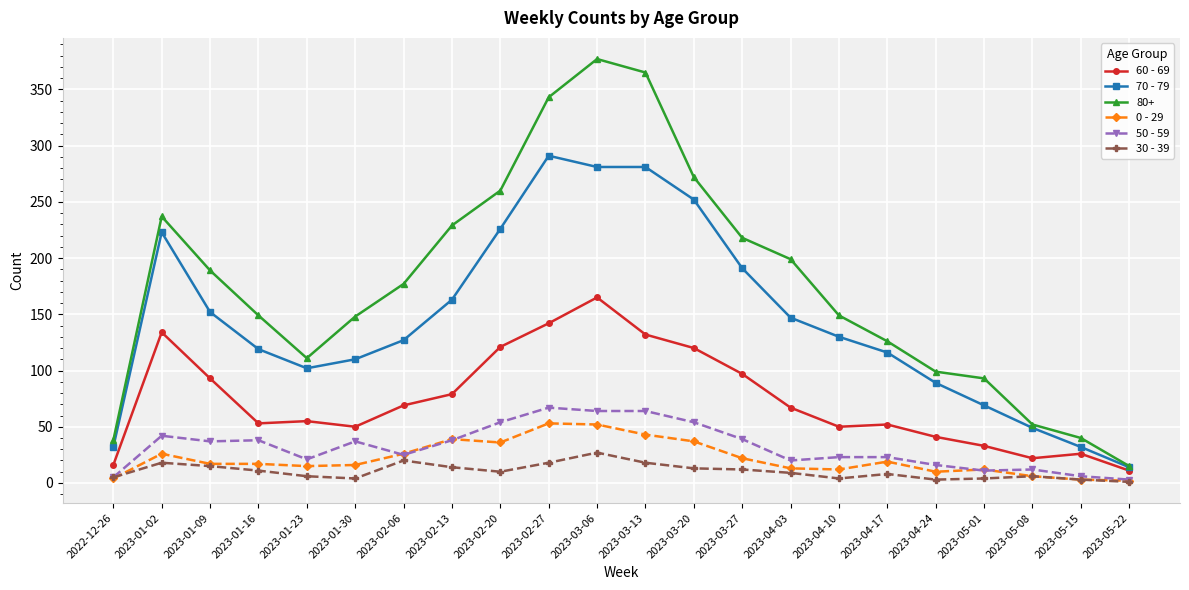

What position from the right is 2023-02-20?

14